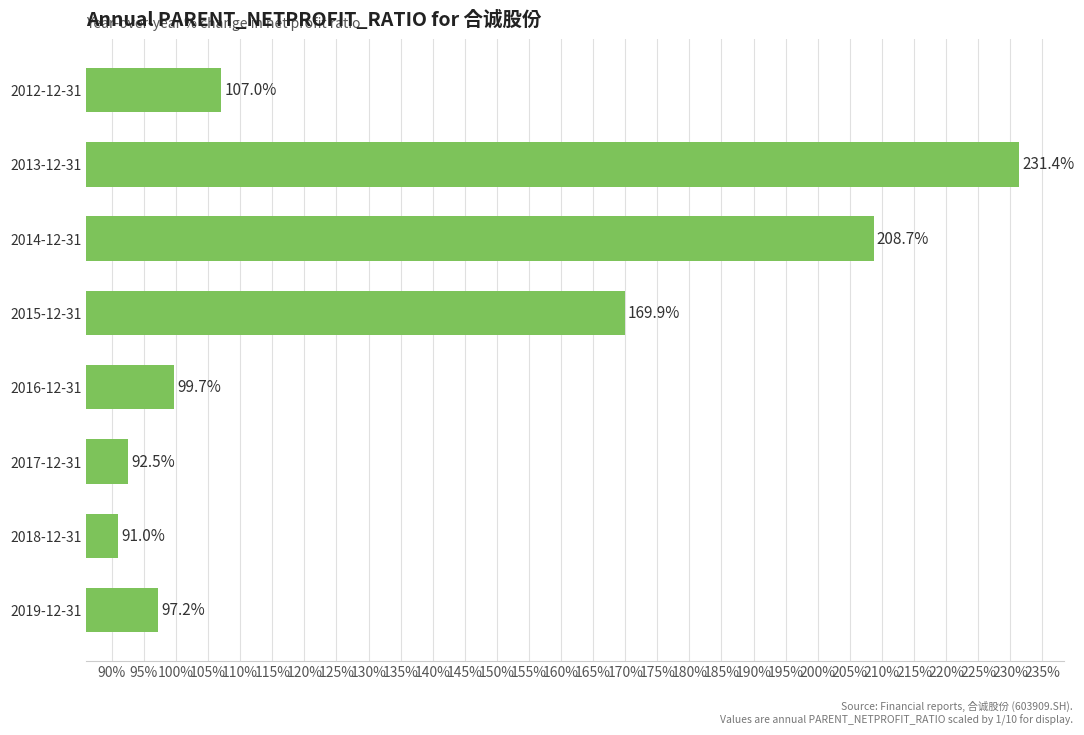

Where does the data first go above 1?

2015-12-31